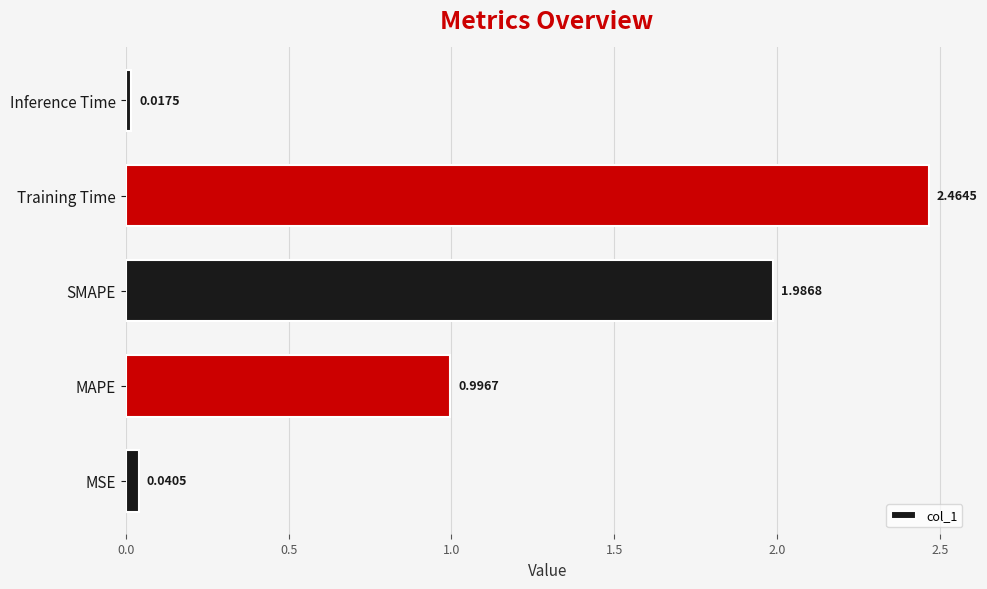

Rank the categories by value from lowest to highest.

Inference Time, MSE, MAPE, SMAPE, Training Time